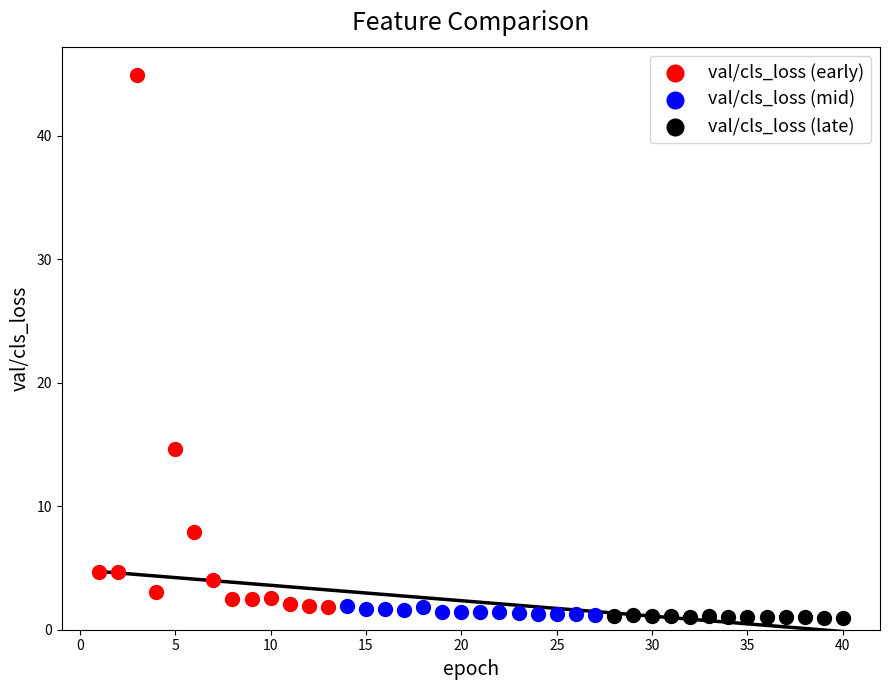

Which series has the widest spread of Y values?

val/cls_loss (early)